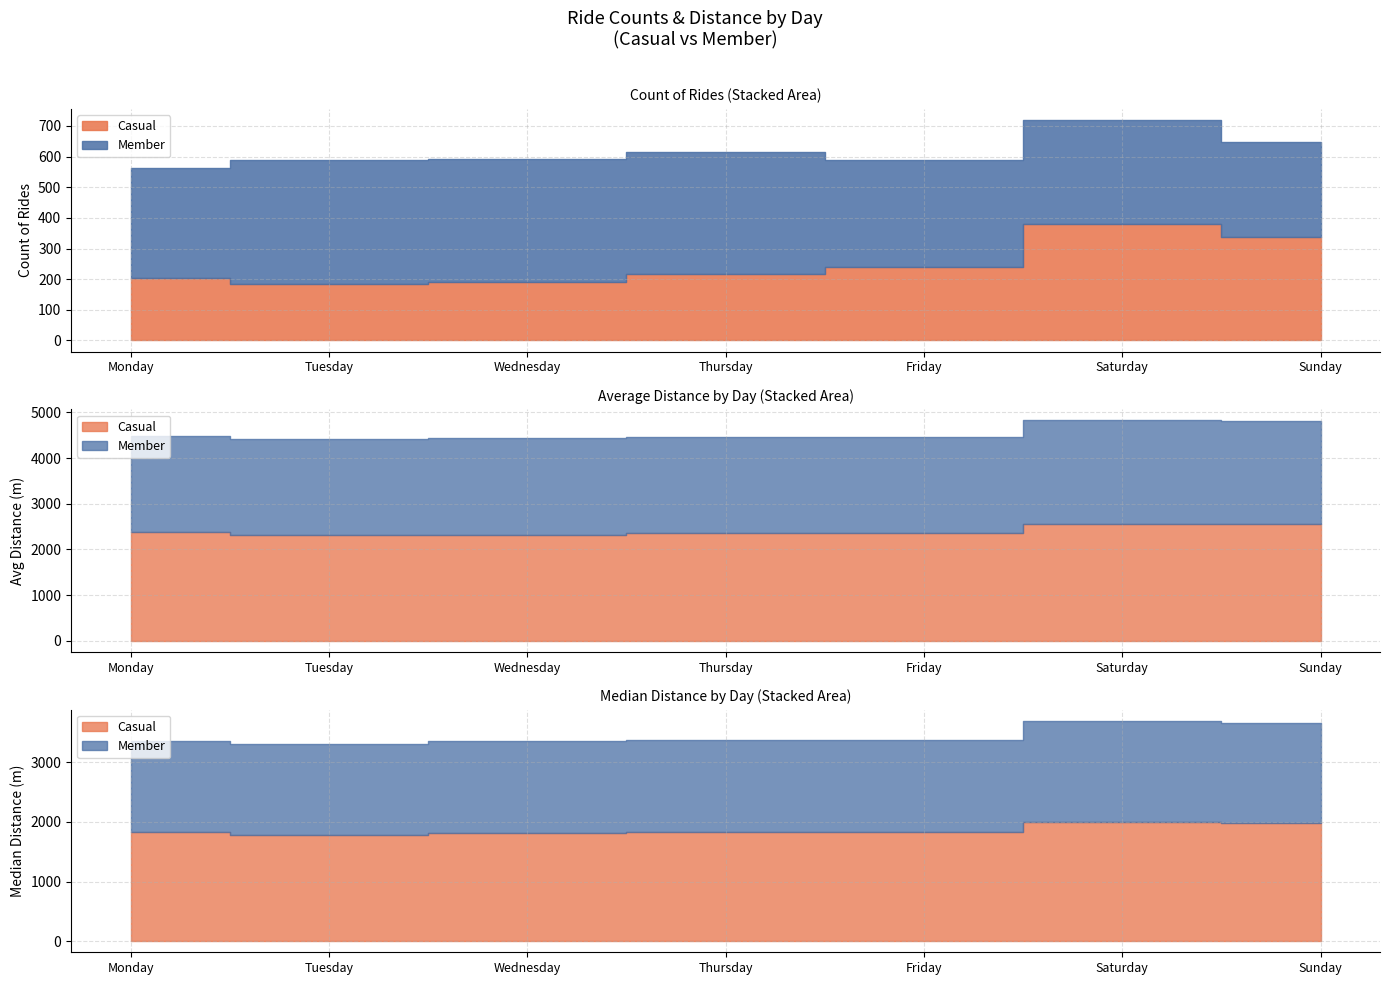

Which has a higher value, Monday or Thursday?

Thursday